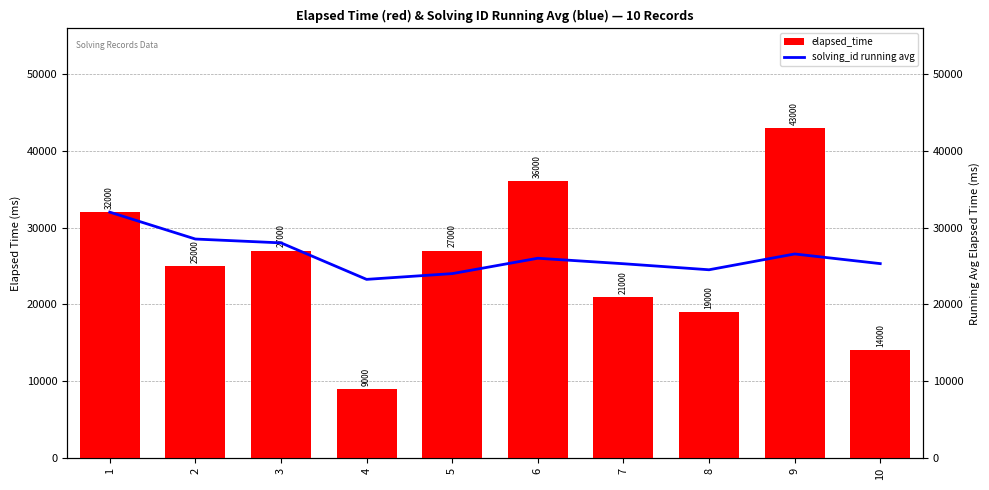

What are all the series names shown in the legend?

elapsed_time, solving_id running avg